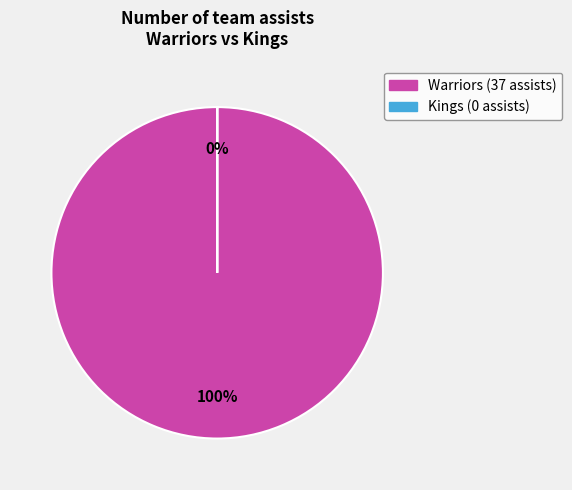

True or false: Warriors accounts for 88% of the total.

False